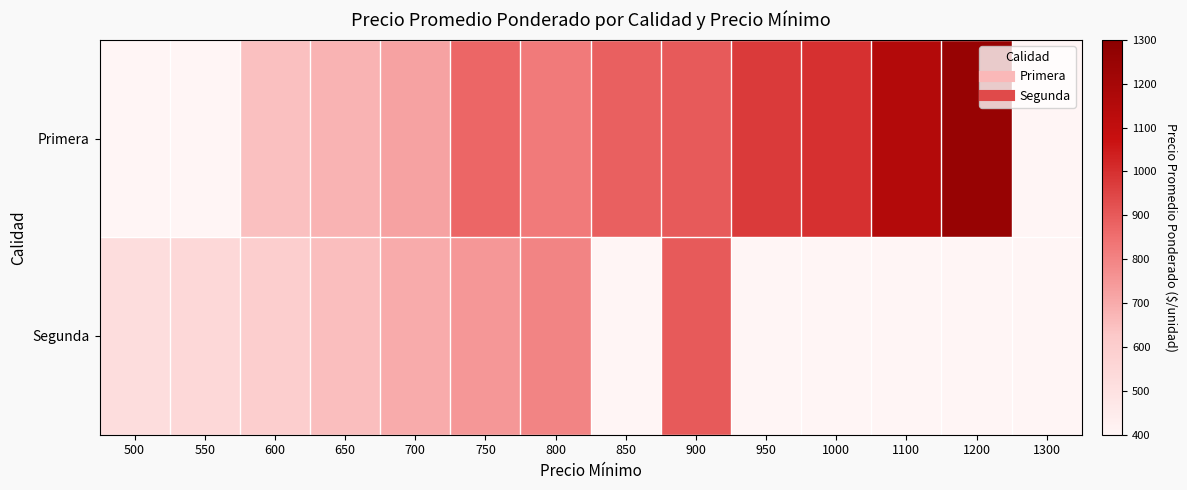

Is the value of Segunda at 500 greater than the value of Primera at 700?

No